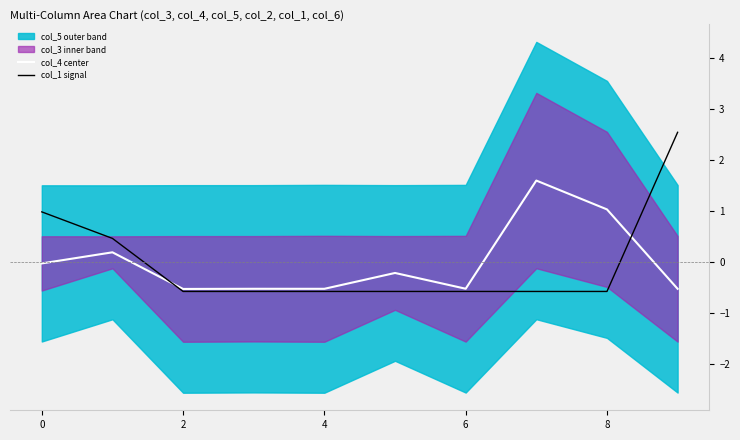

What is the lowest value of the col_1 signal series?

-0.6